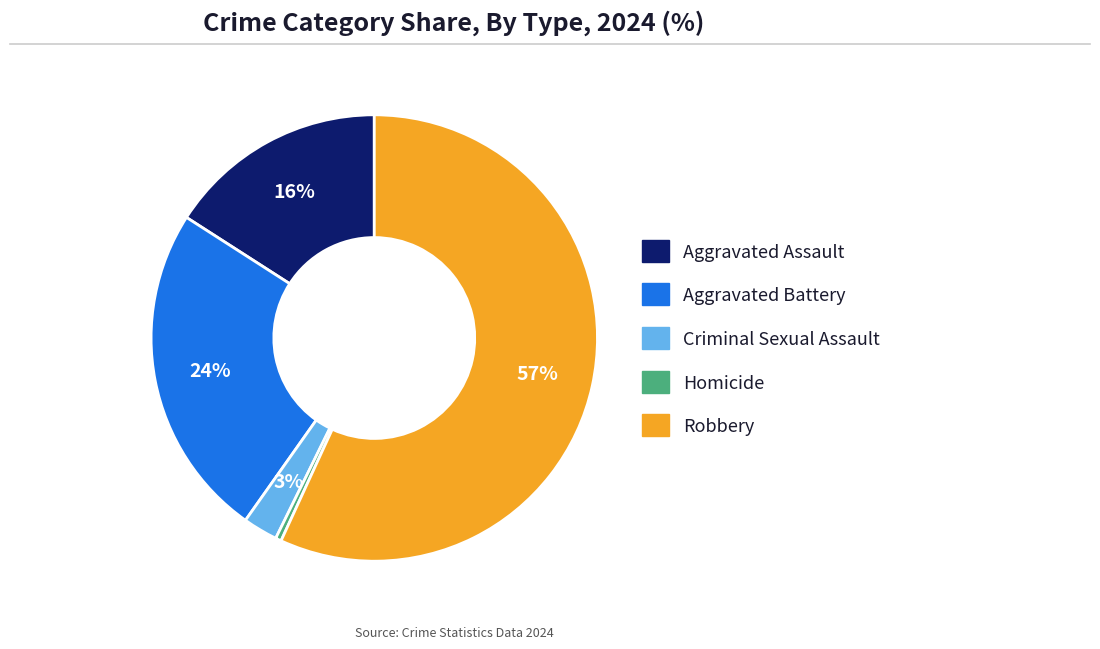

How many segments does this pie chart have?

5